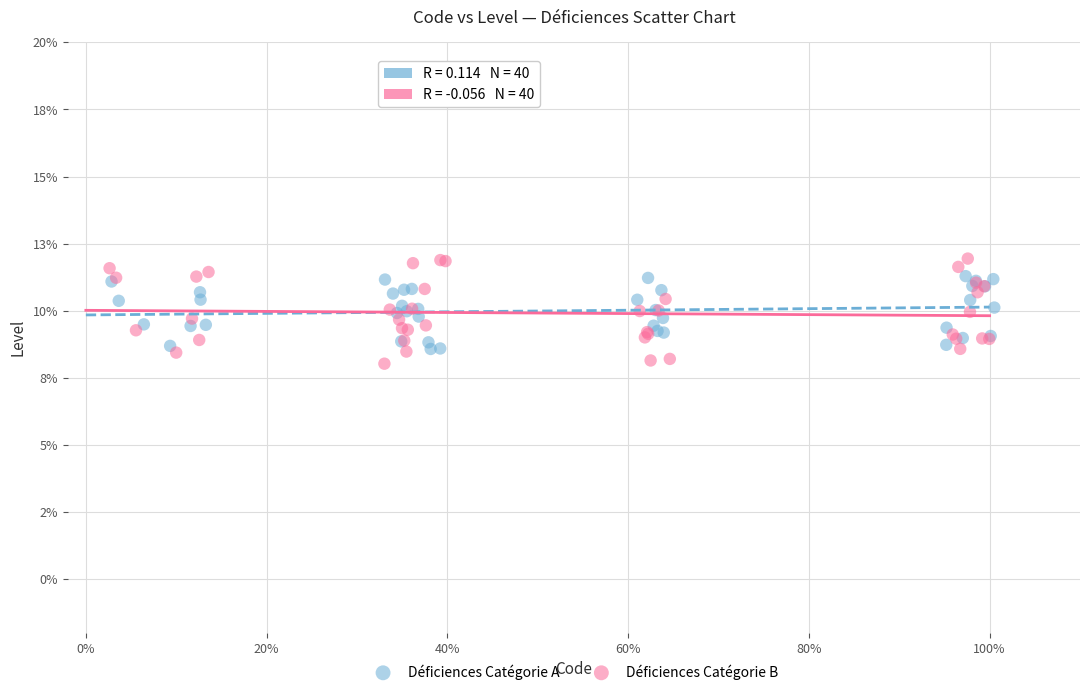

Which series reaches the minimum Y coordinate?

Déficiences Catégorie B